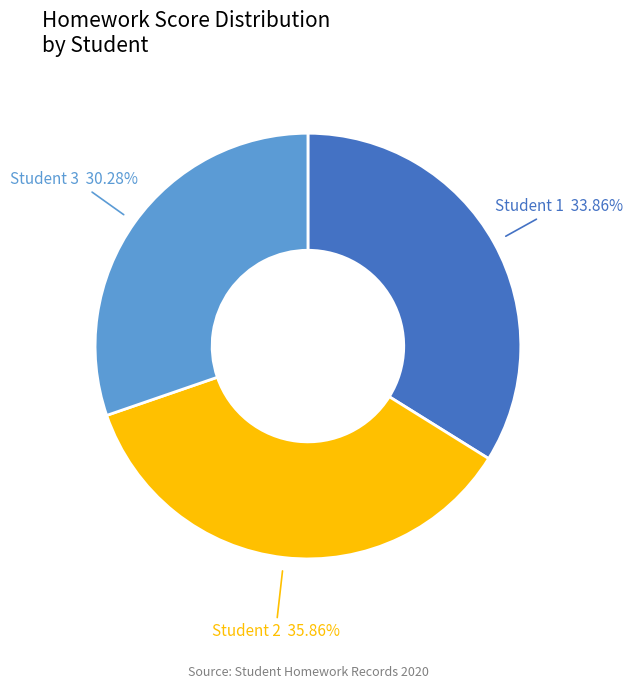

Combined, do Student 1 and Student 2 account for over 50%?

Yes